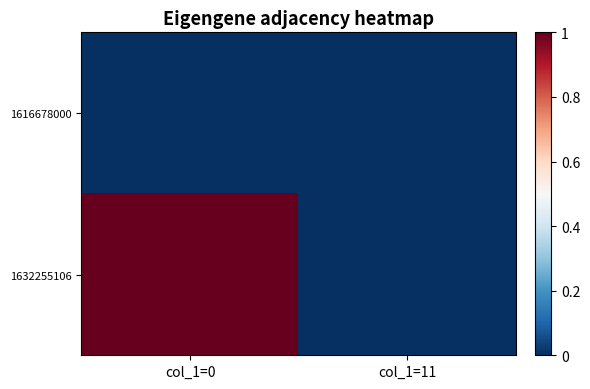

Reading right to left, extract all data points from this chart.

1616678000: col_1=11=0	col_1=0=0
1632255106: col_1=11=0	col_1=0=1